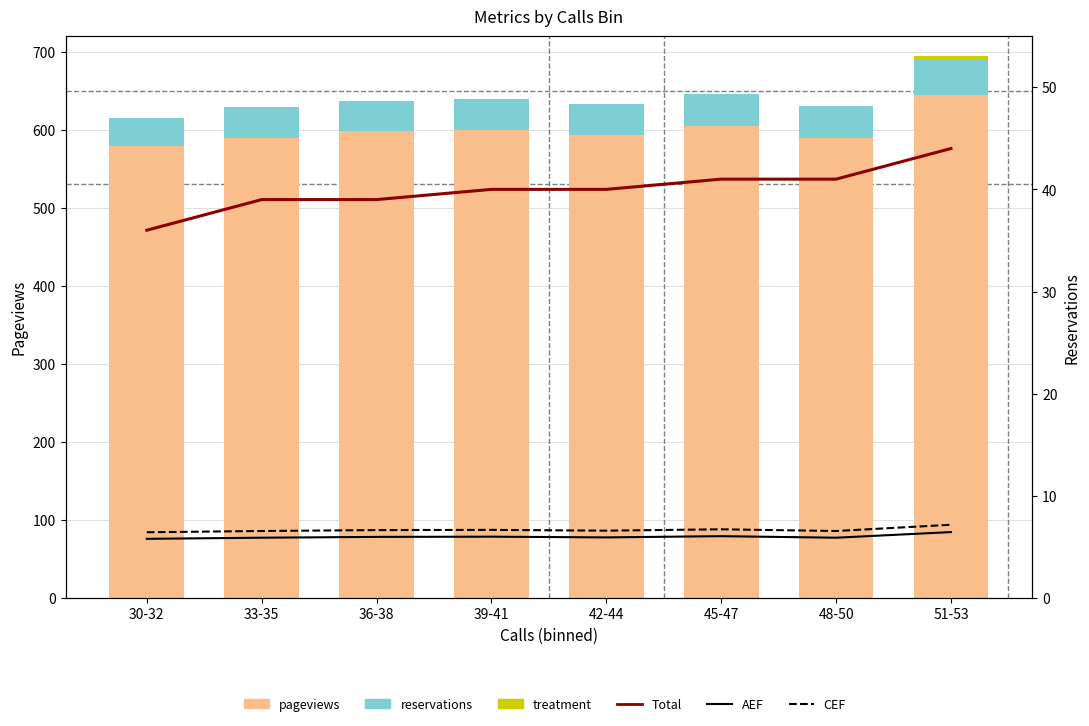

Which category has the lowest value in the AEF series?

30-32